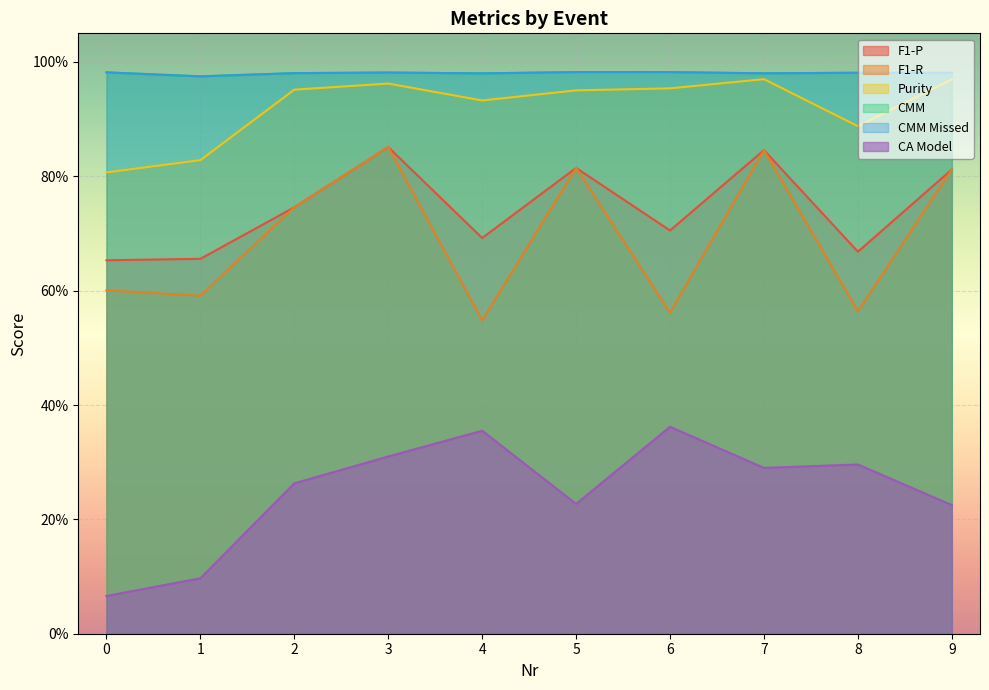

At how many categories does at least one series exceed 0?

10